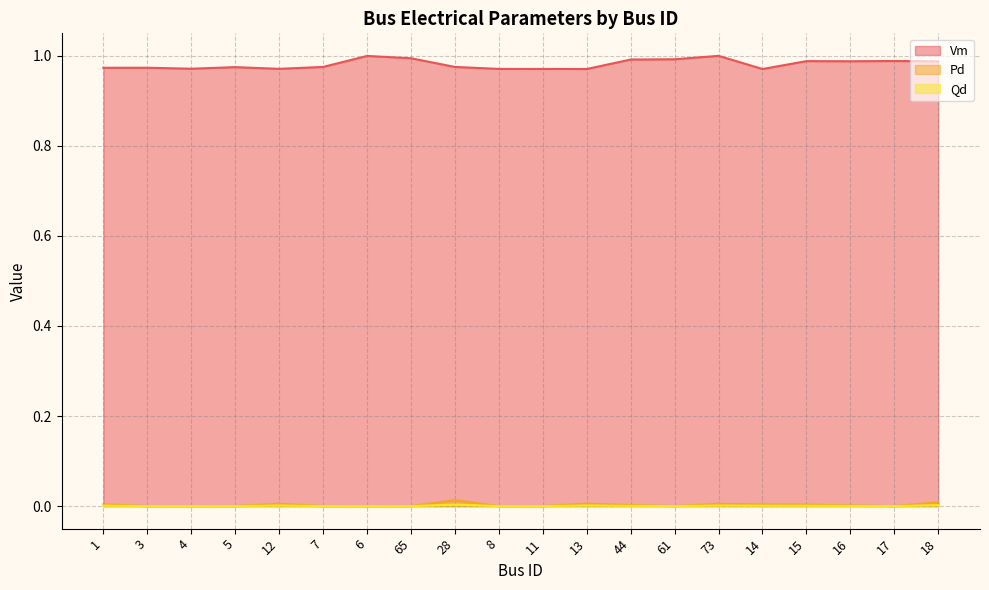

True or false: Pd and Vm intersect in this chart.

False